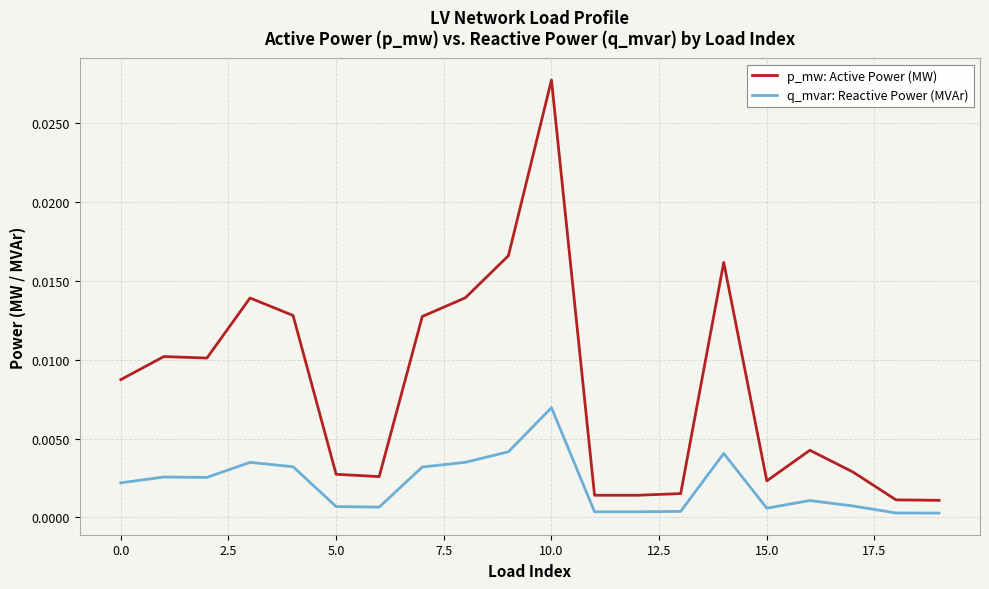

True or false: p_mw: Active Power (MW) and q_mvar: Reactive Power (MVAr) cross at least once.

False